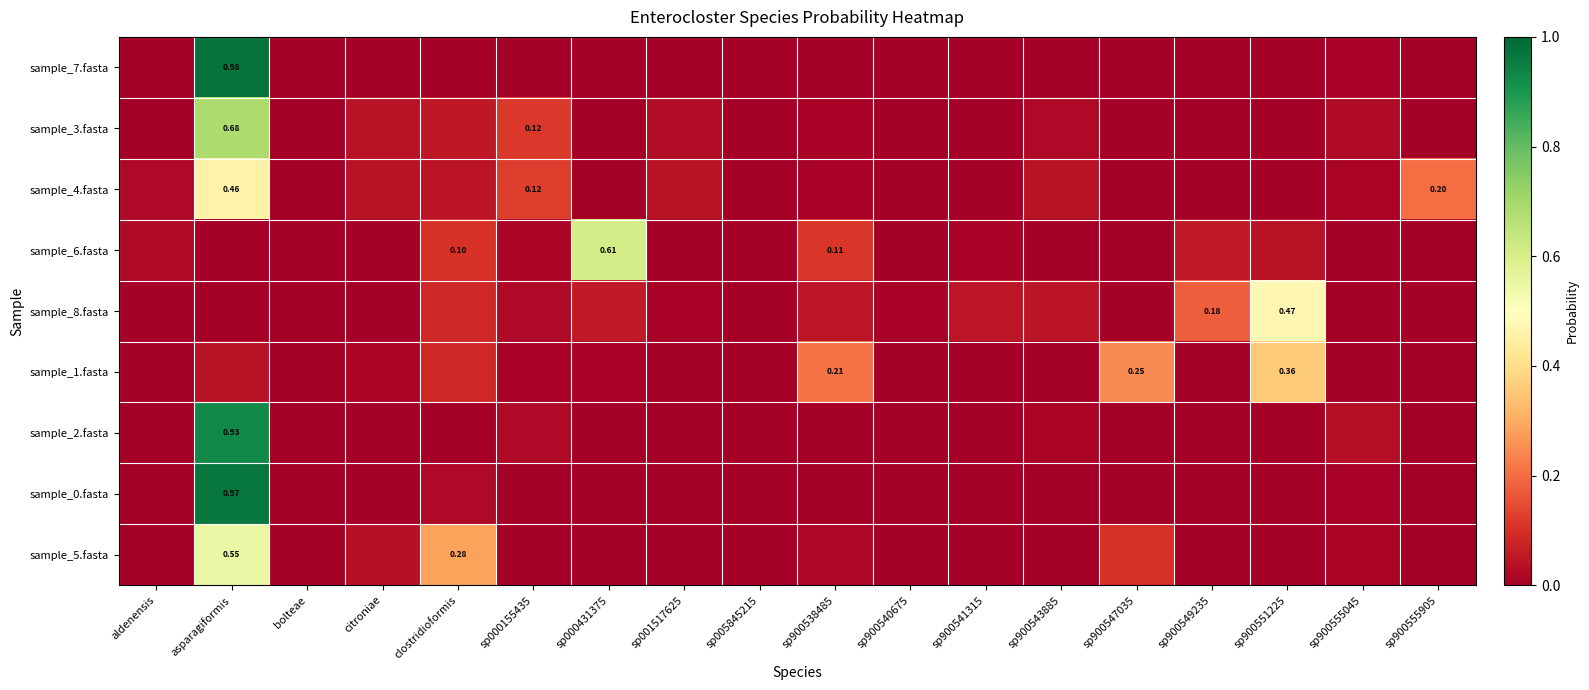

The sample_1.fasta series shows 0.0 at sp900549235. True or false?

True